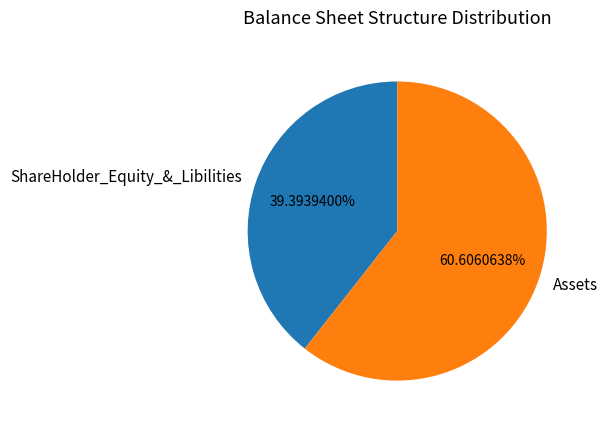

Count the number of slices in the pie.

2